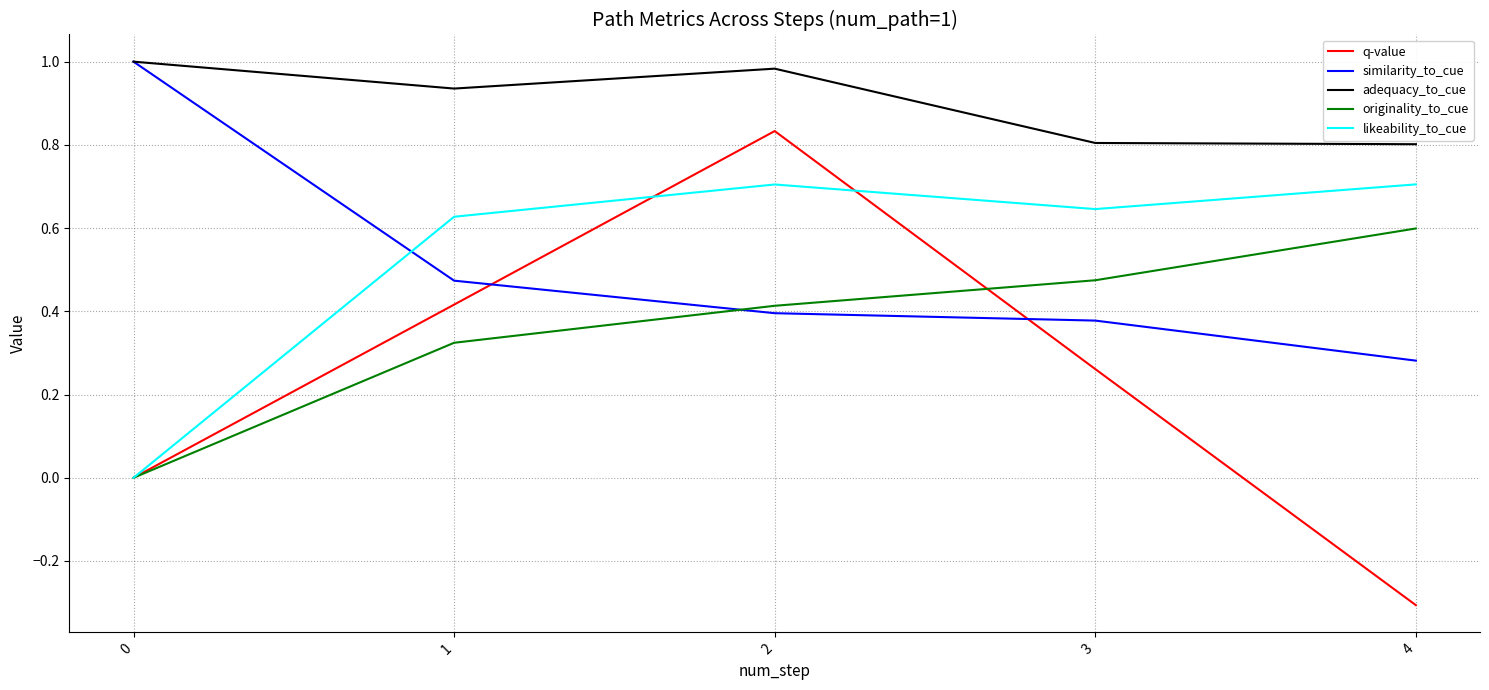

Rank the series at 2 from lowest to highest value.

similarity_to_cue, originality_to_cue, likeability_to_cue, q-value, adequacy_to_cue